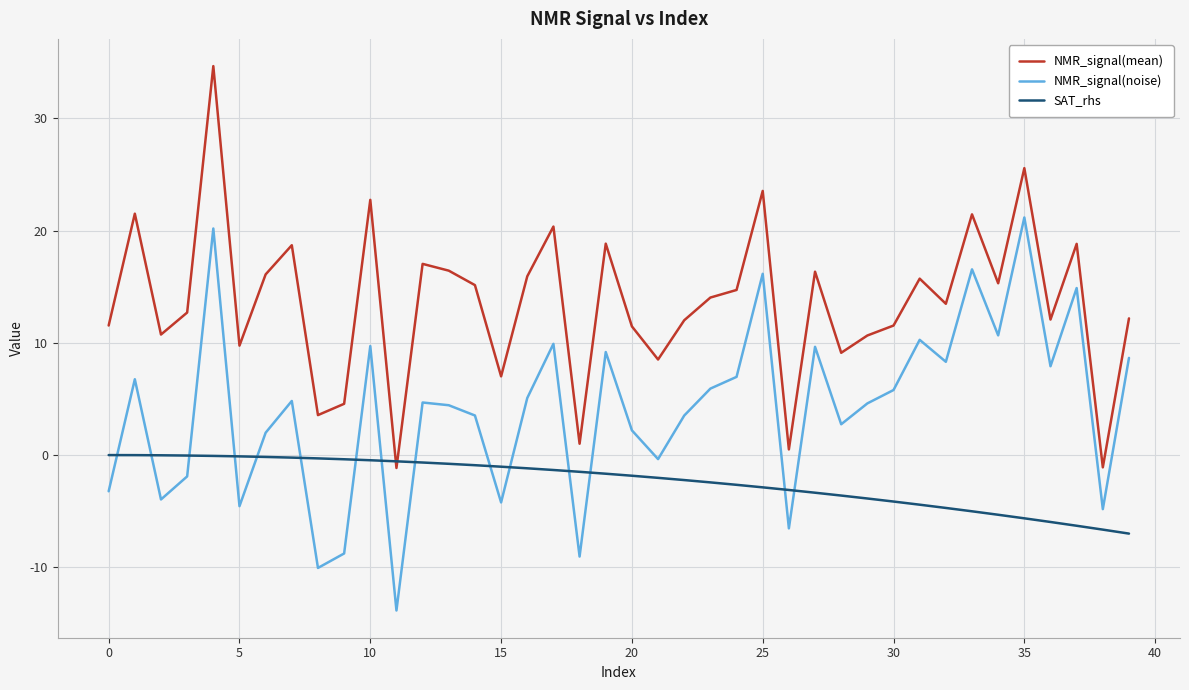

What is the lowest value of the SAT_rhs series?

-7.0